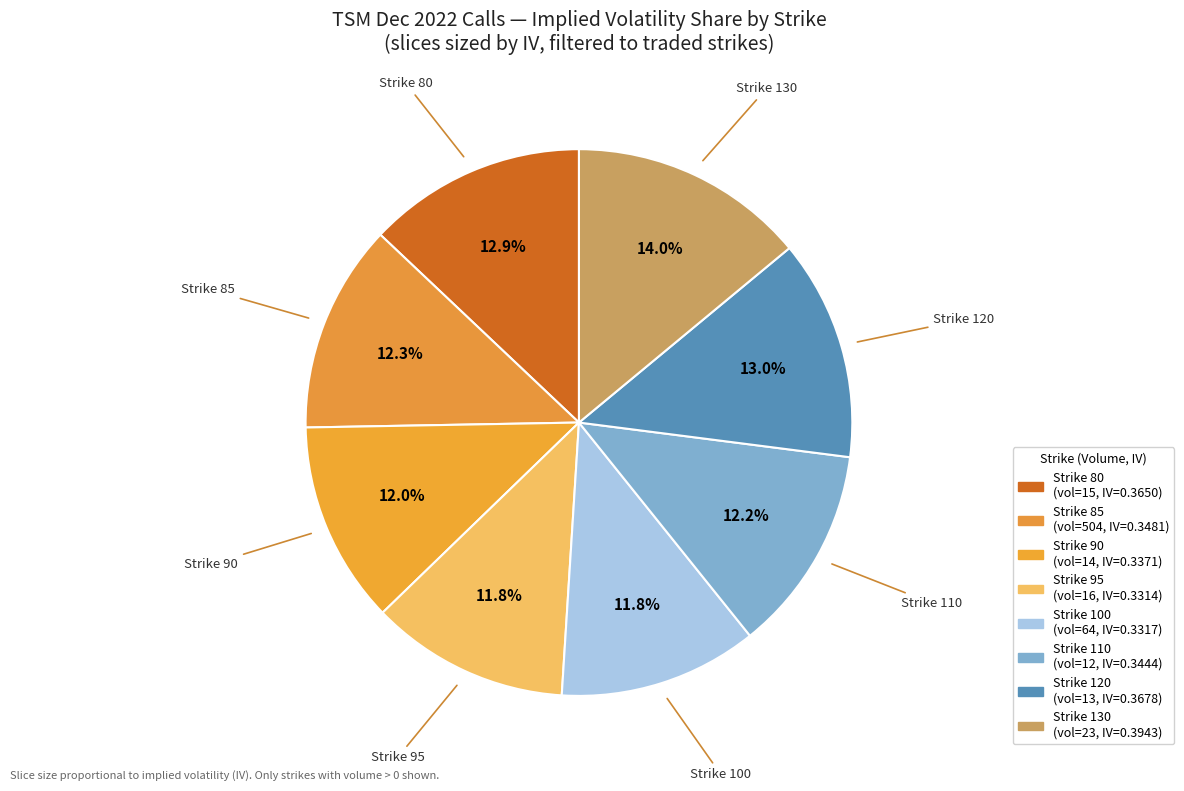

How many slices are in this pie chart?

8